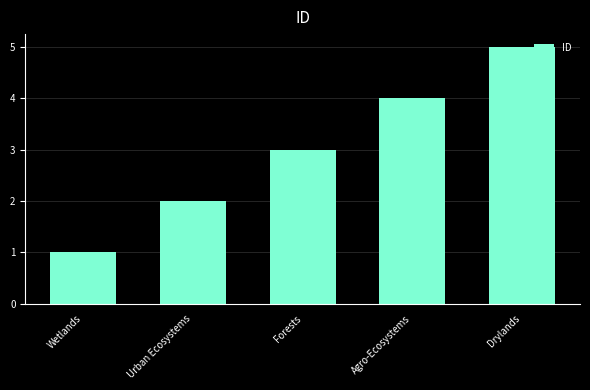

What is the difference between the second highest and minimum values?

3